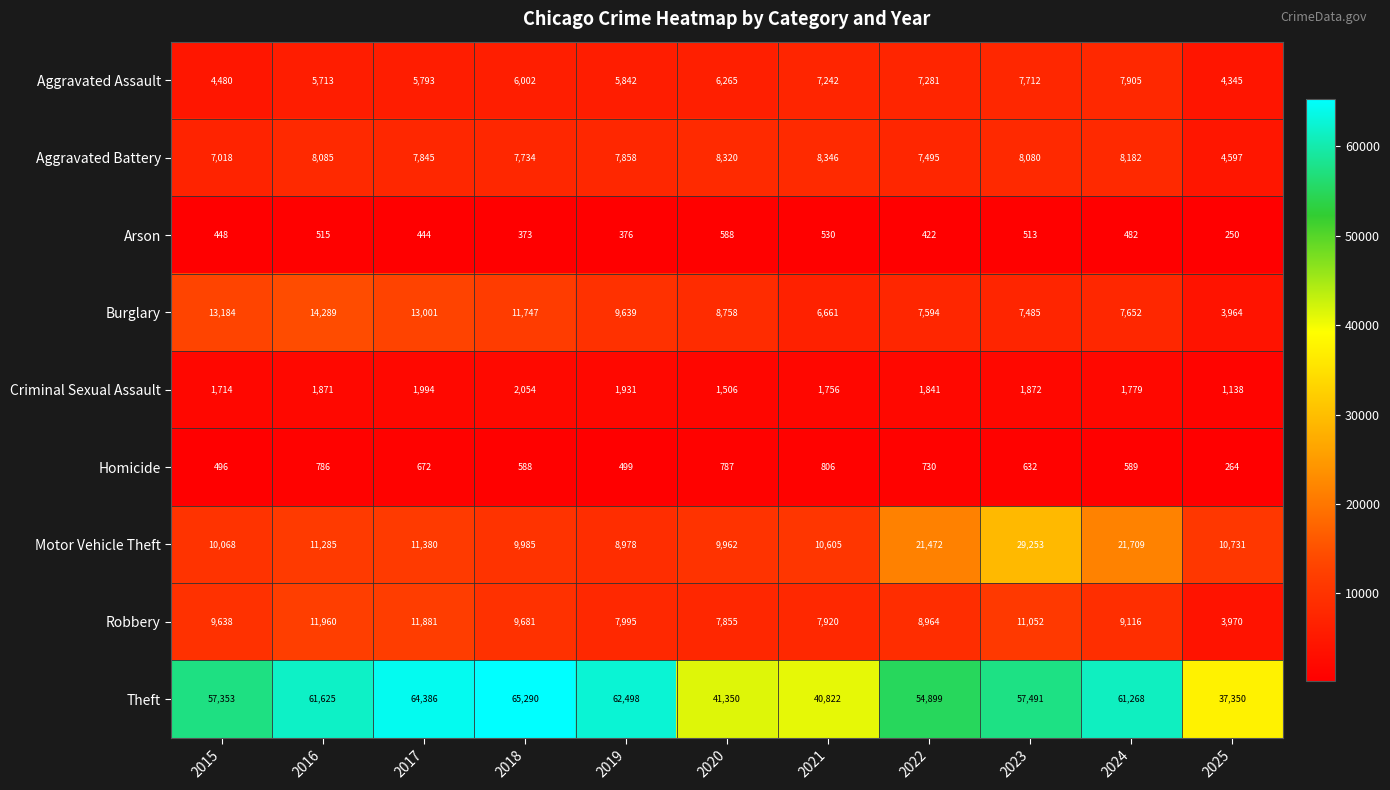

What is the average value of the Robbery series?

9094